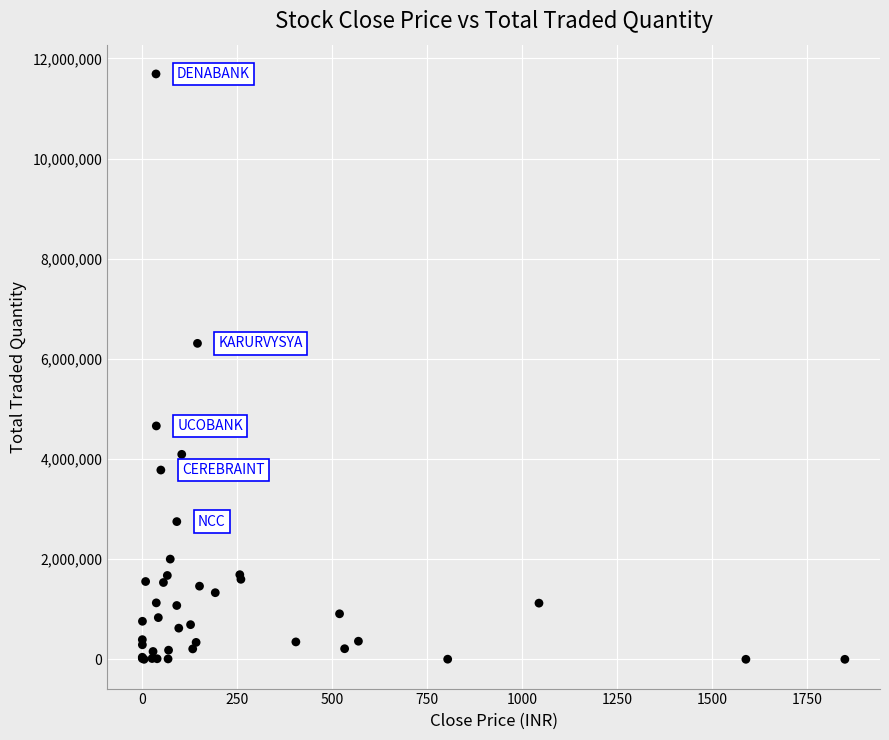

What Y value in the scatter plot is closest to 5844593?

6309210